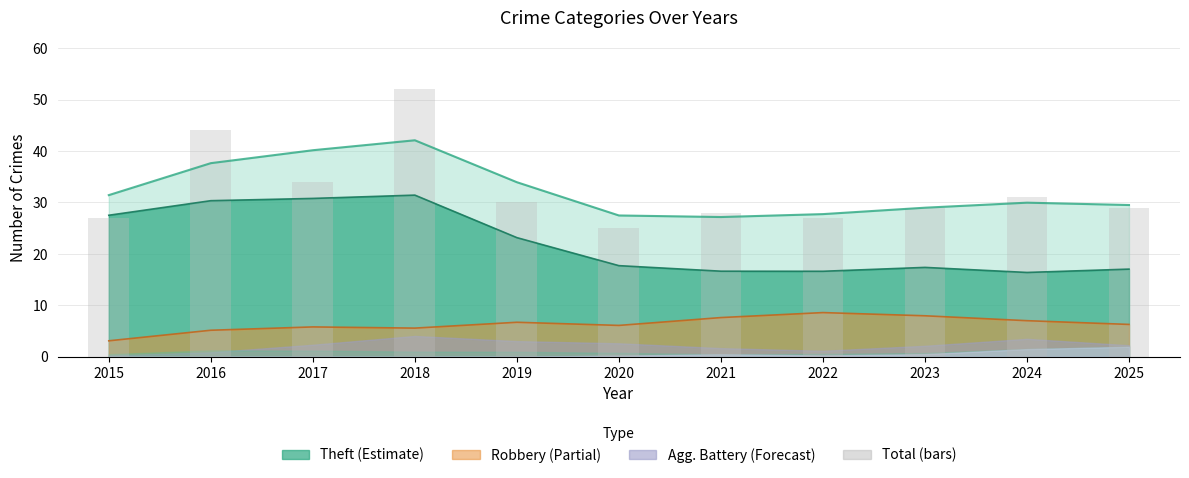

What is the change in value from 2015 to 2016?

+17